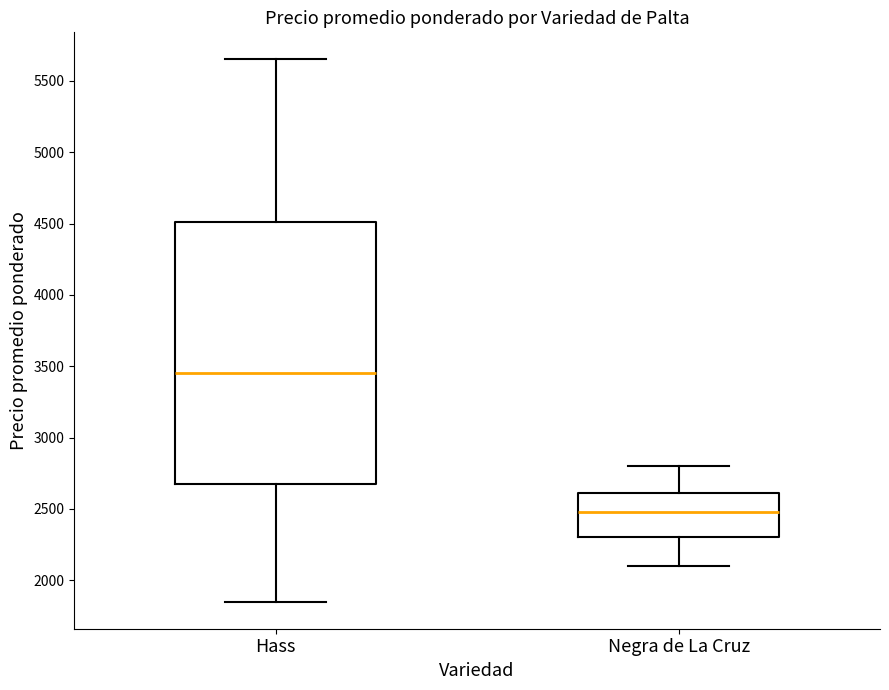

Which box has the highest median line?

Hass